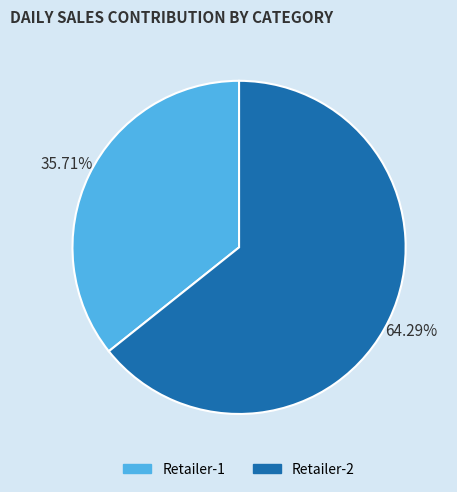

What percentage do Retailer-2 and Retailer-1 together represent?

100.0%